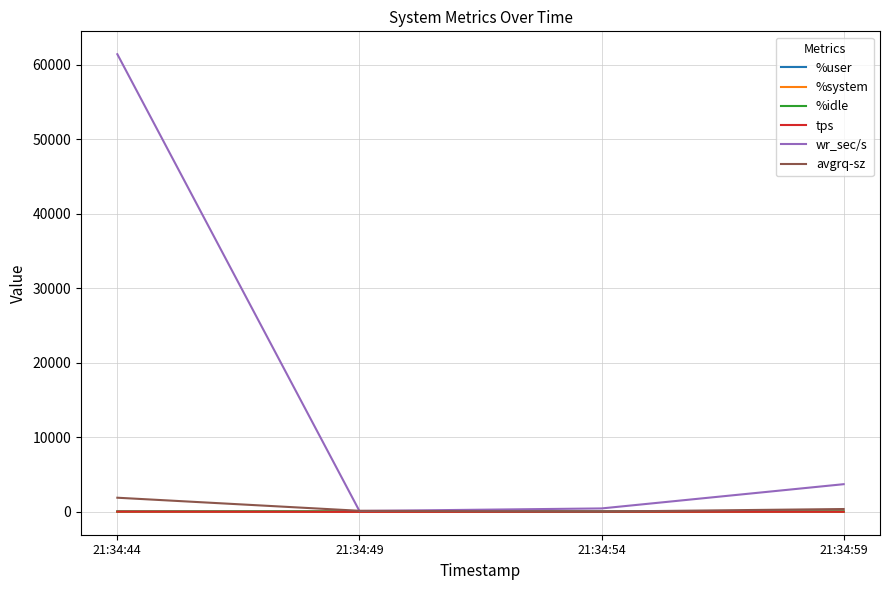

What is the difference between the maximum and minimum values in the tps series?

31.6